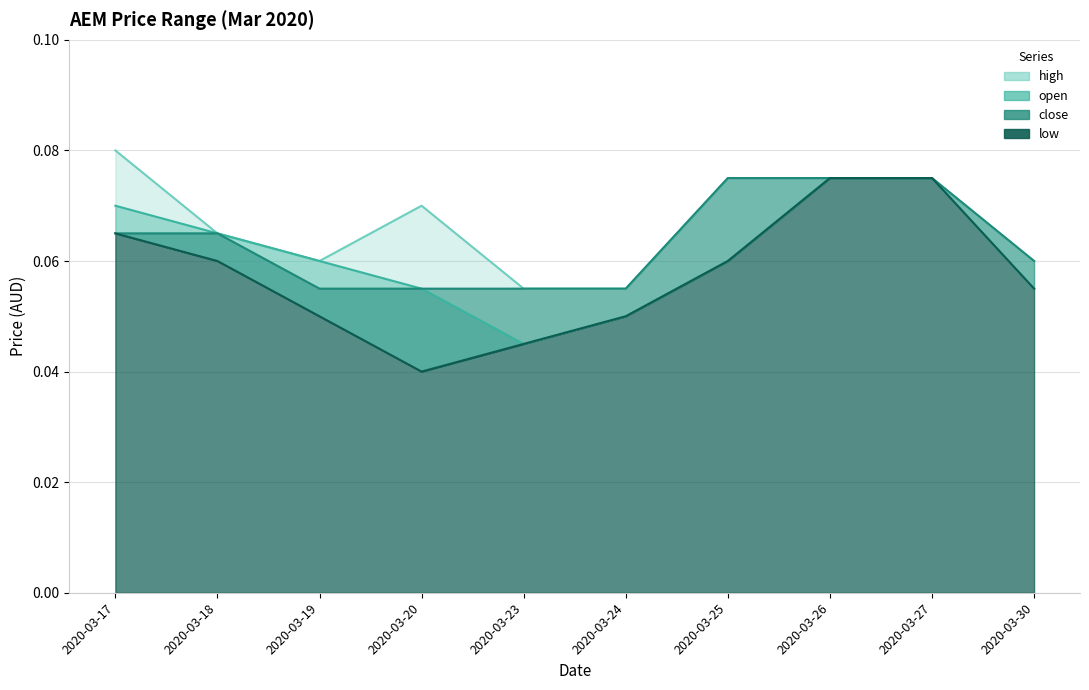

Is it true that high equals 0.1 at 2020-03-27?

False